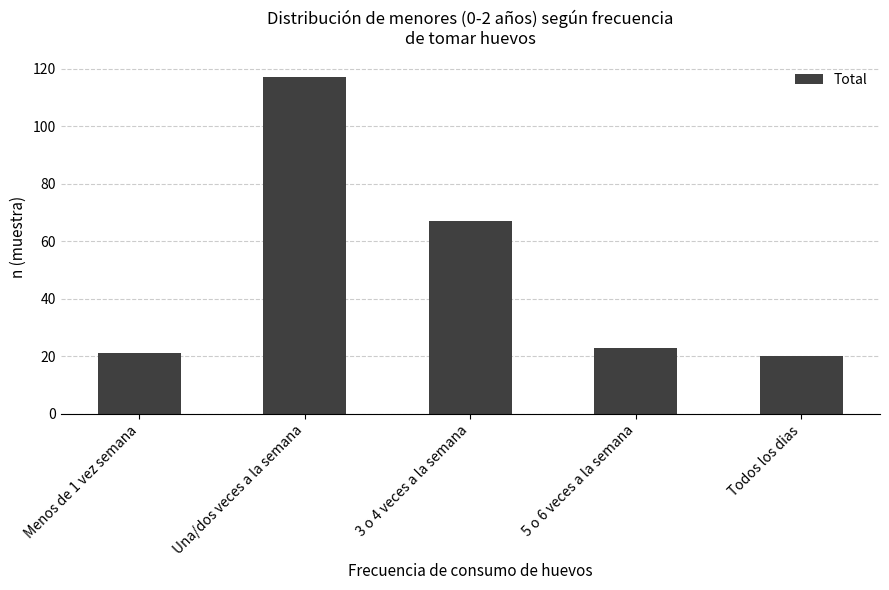

What position from the left is 3 o 4 veces a la semana?

3